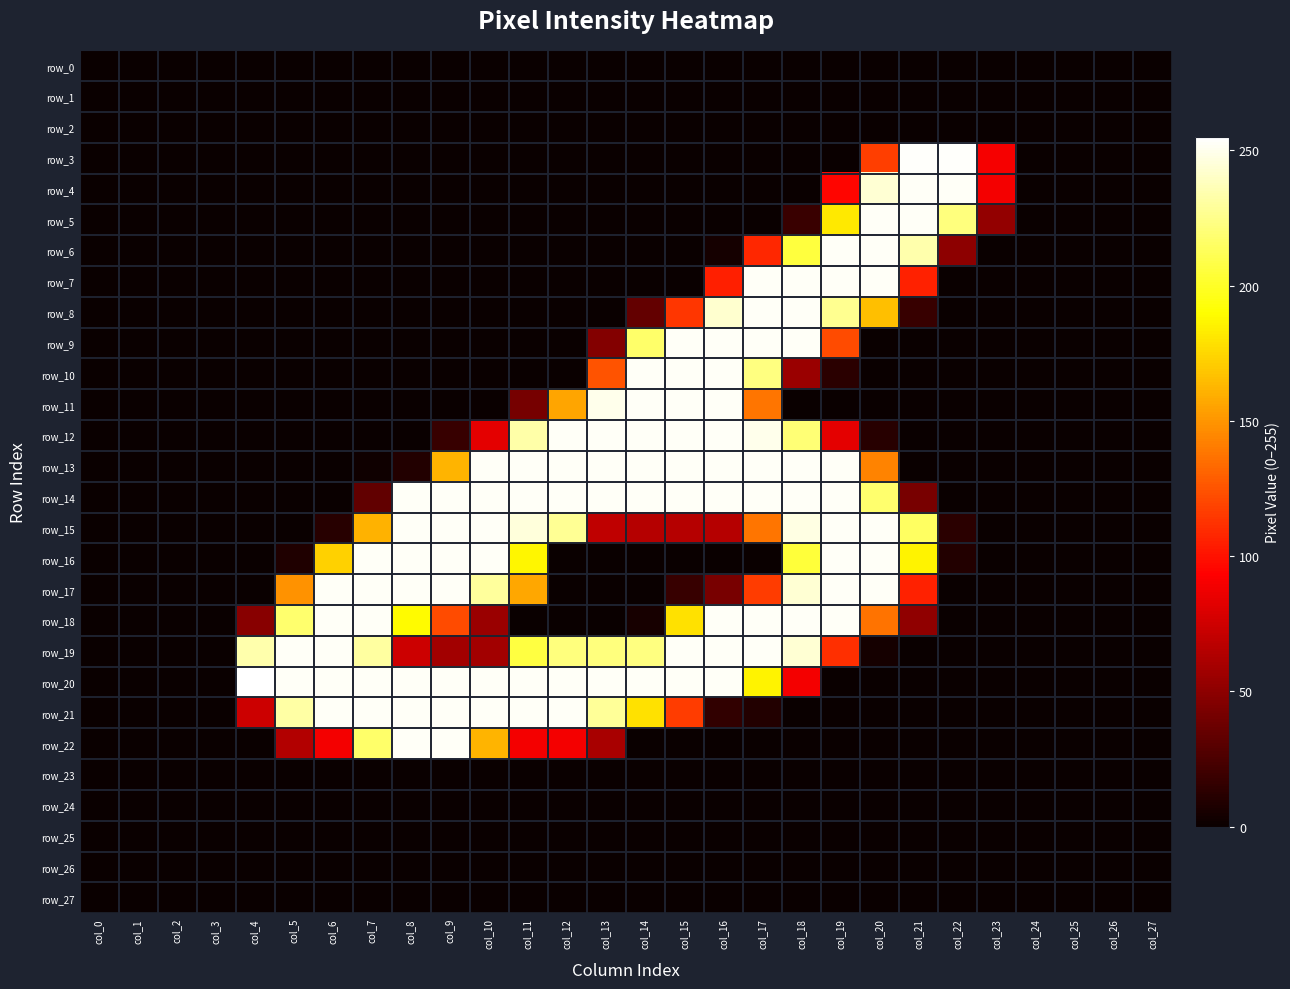

What is the sum of all row_8 values?

1307